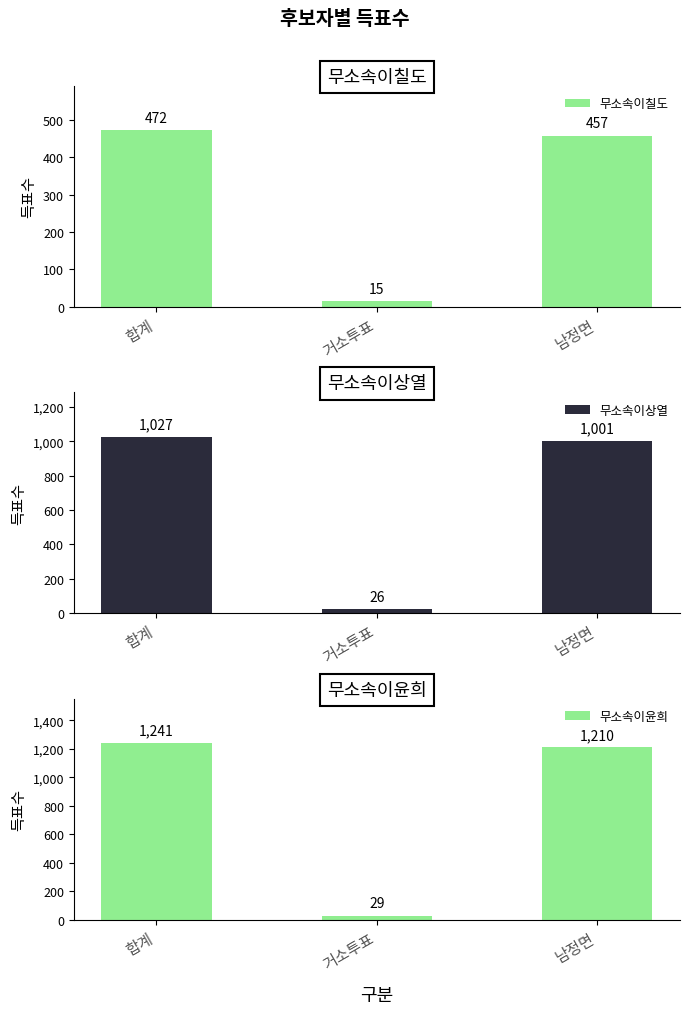

Reading left to right, what are all the values shown in this chart?

무소속이칠도: 472	15	457
무소속이상열: 1027	26	1001
무소속이윤희: 1241	29	1210